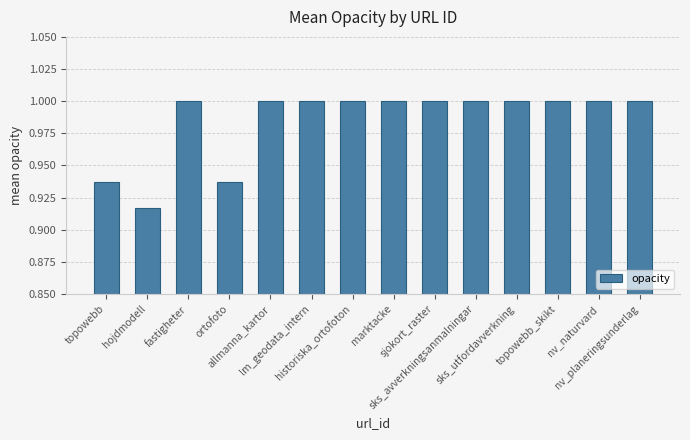

The value at sks_utfordavverkning is 1.0. True or false?

True